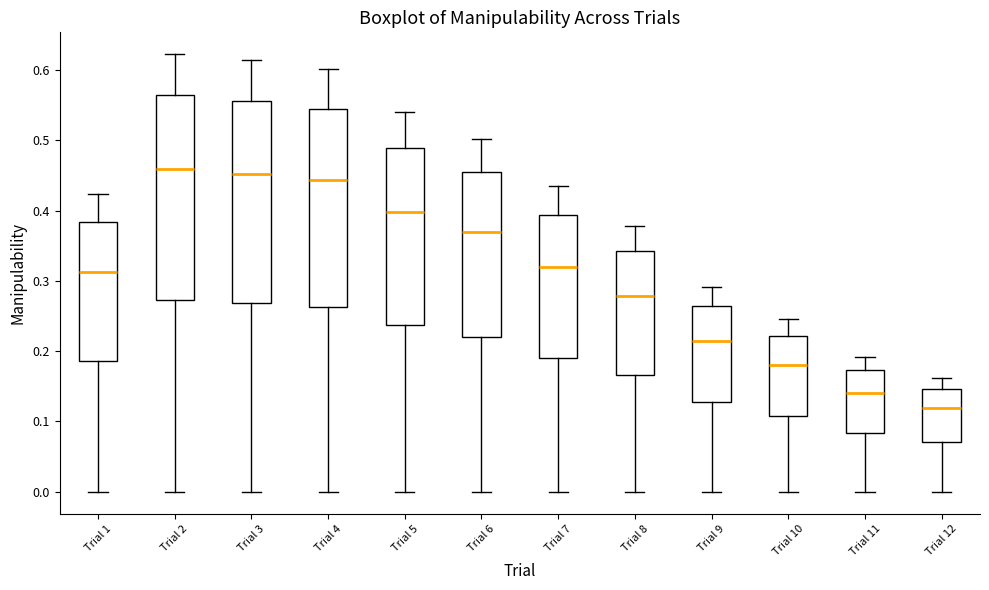

Where is the upper edge of the box for Trial 11 on the y-axis? The values are not printed on the chart, so give them approximately, as read against the axis.

0.17